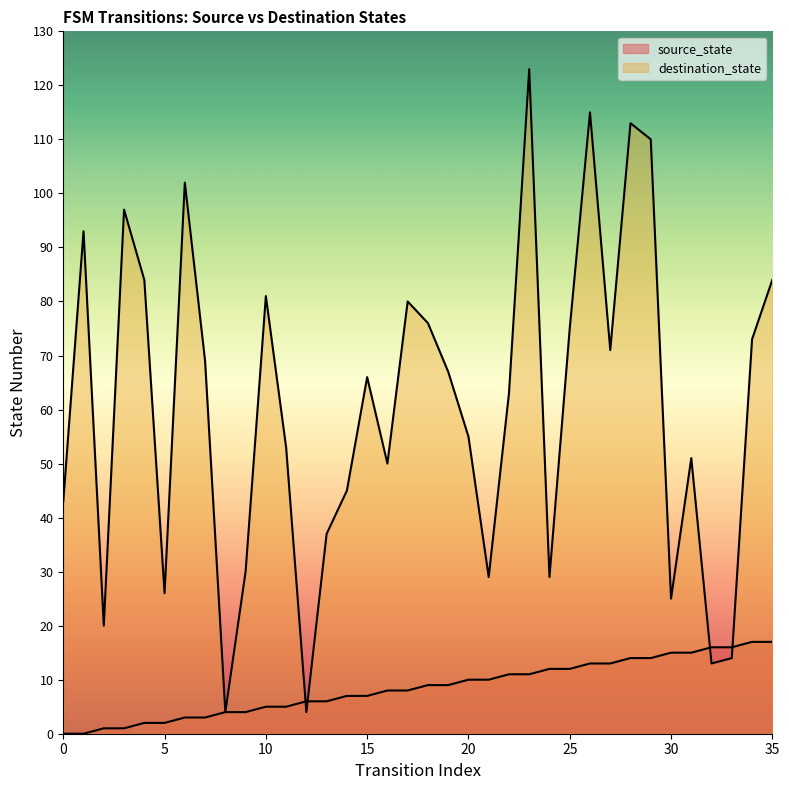

Rank the series by their average value, from lowest to highest.

source_state, destination_state